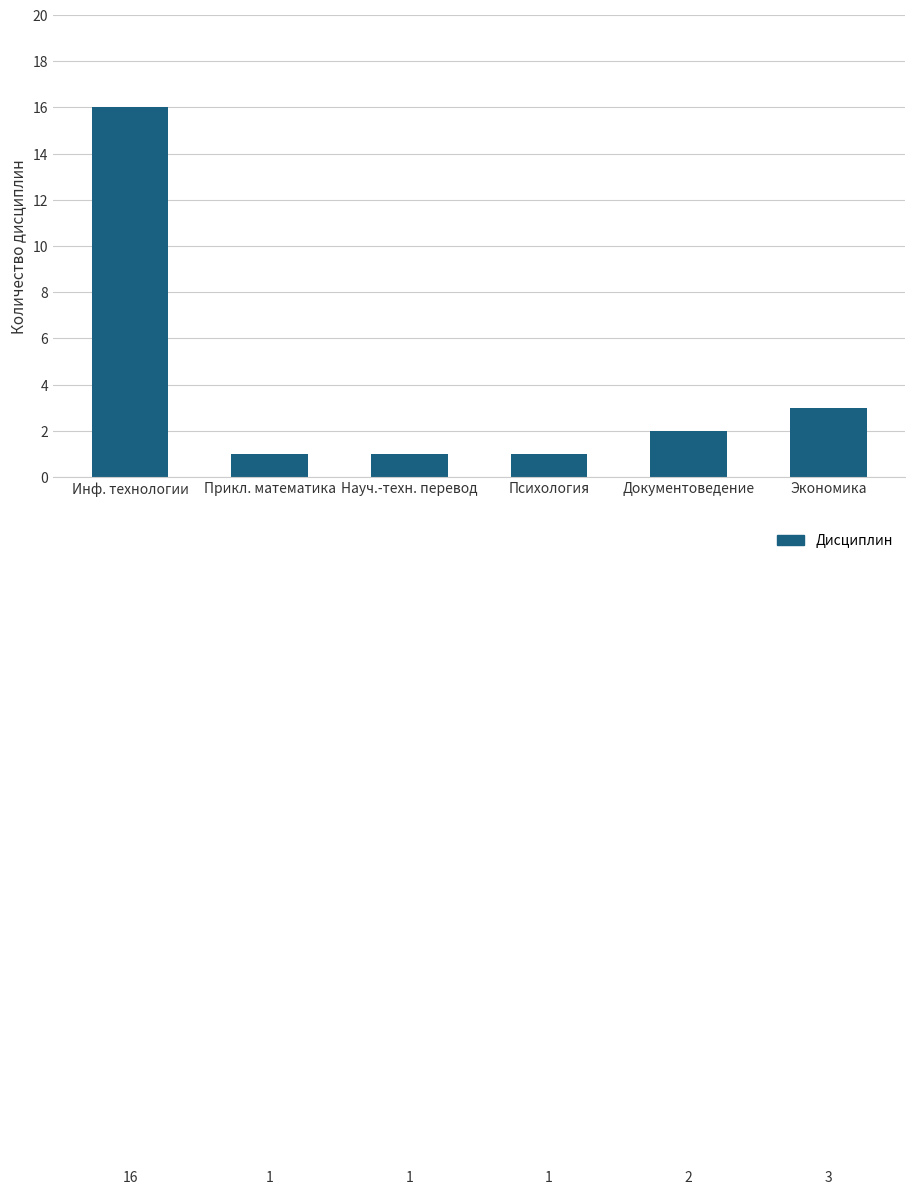

Does the chart contain stacked bars?

No